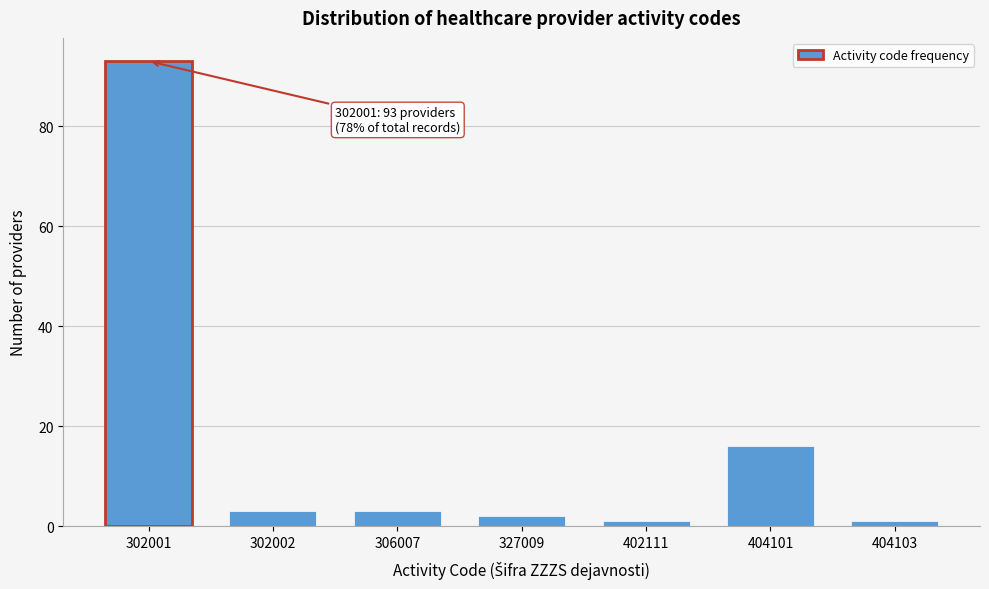

Reading left to right, what are all the values shown in this chart?

93	3	3	2	1	16	1